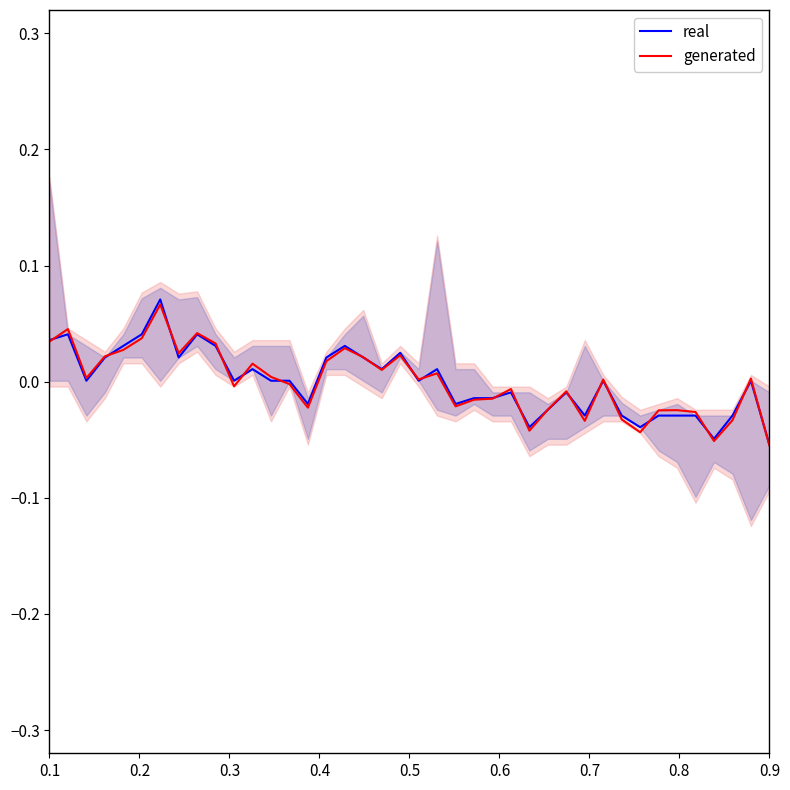

Is this an area chart (filled region under the line)?

No